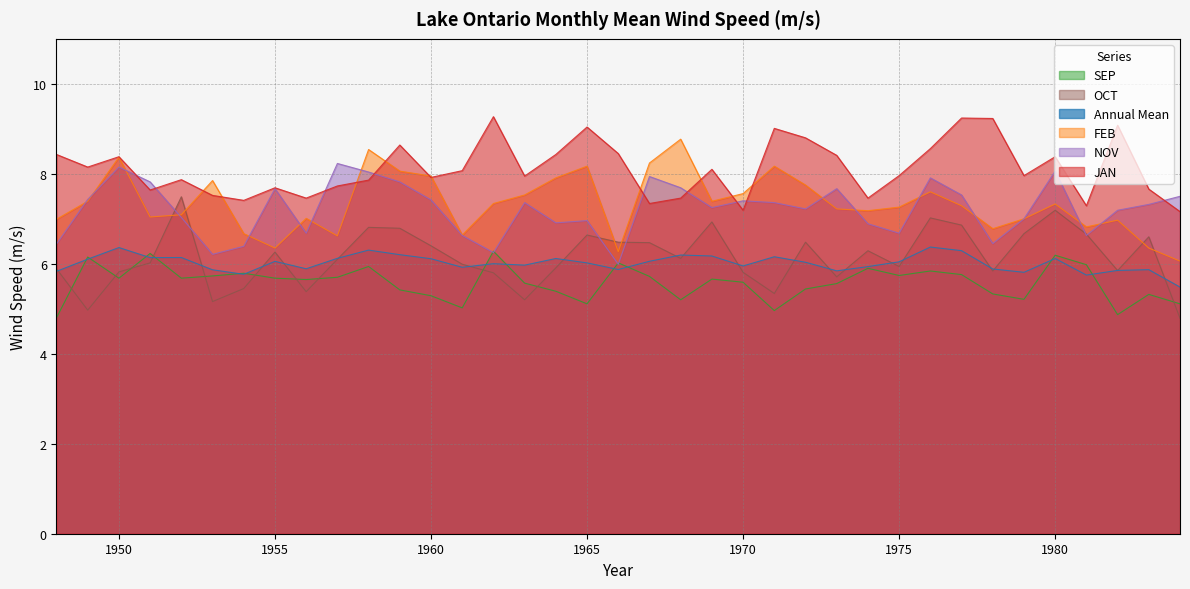

At which label is FEB closest to 7?

1979